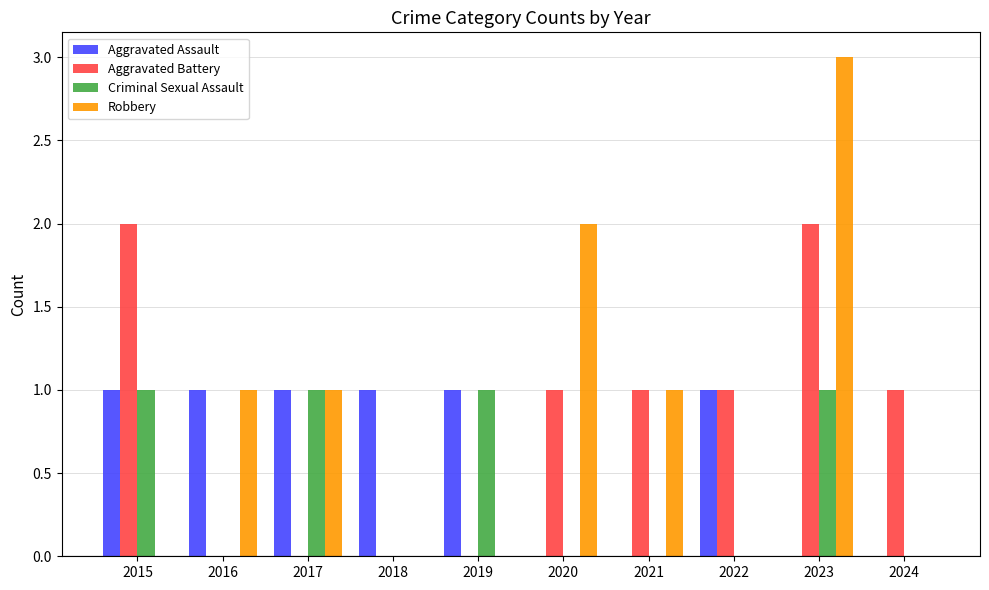

What is the spread (max minus min) of values at 2019?

1